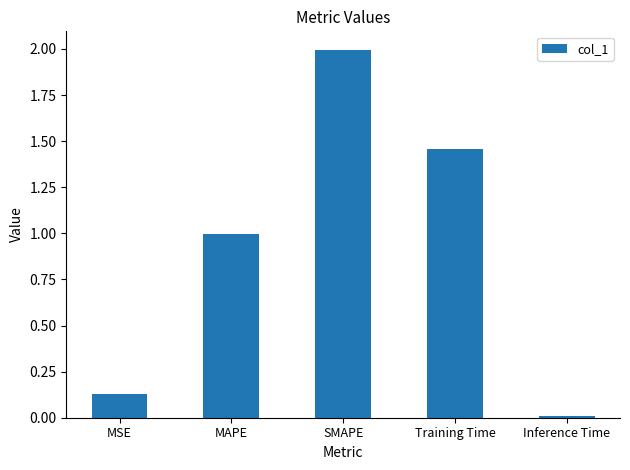

Is it true that the value at MAPE is 1.0?

True